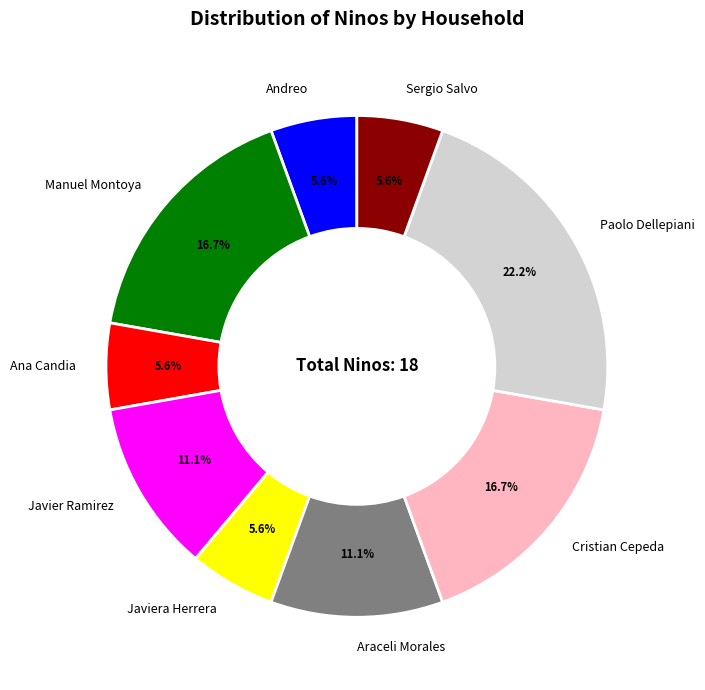

Approximately how many times larger is the value at Paolo Dellepiani compared to Araceli Morales?

2.0